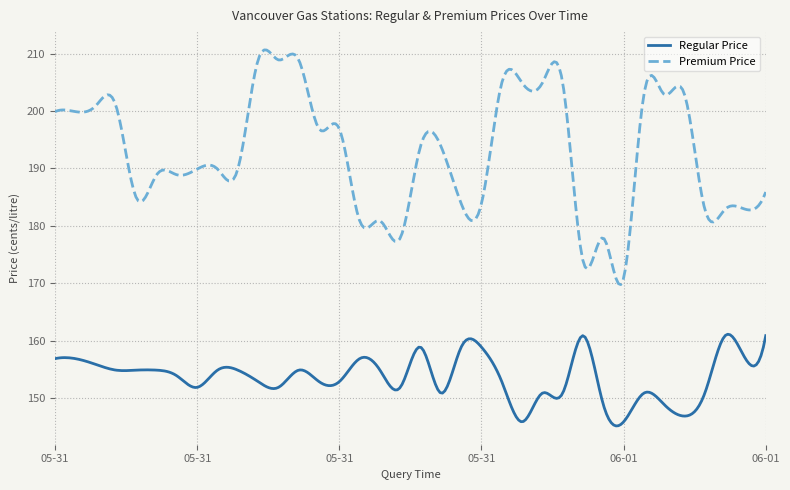

What is the difference between the maximum and minimum values in the Premium Price series?

40.9